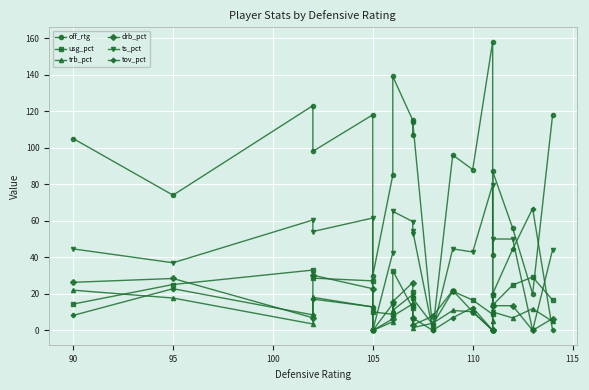

What is the value of the usg_pct point at the 12th from the left?

3.2